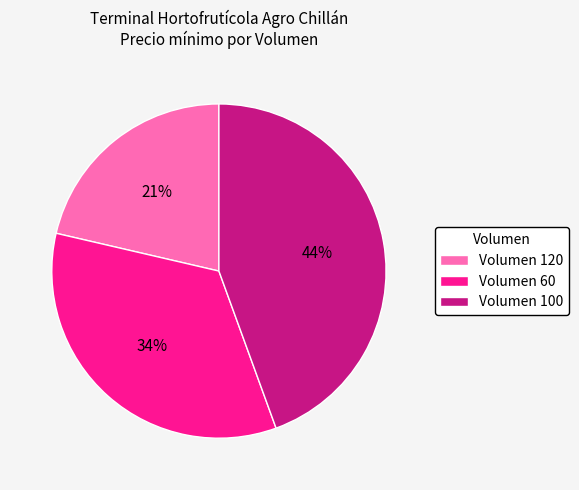

Count the number of slices in the pie.

3